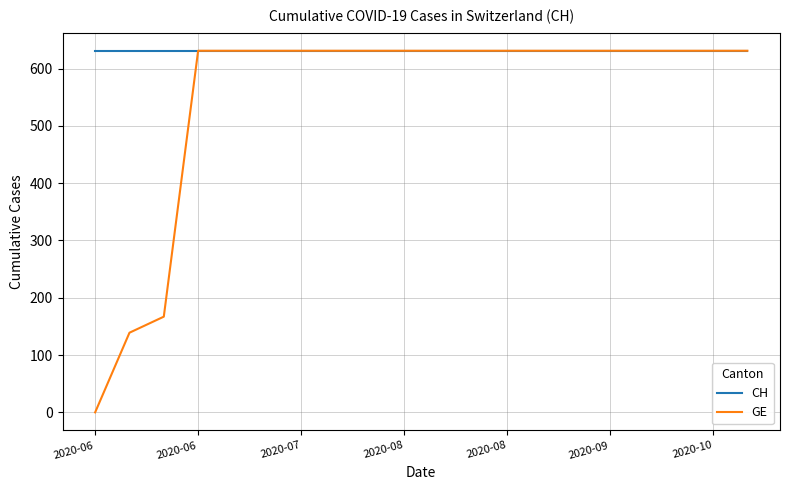

Which series has the largest total across all categories?

CH